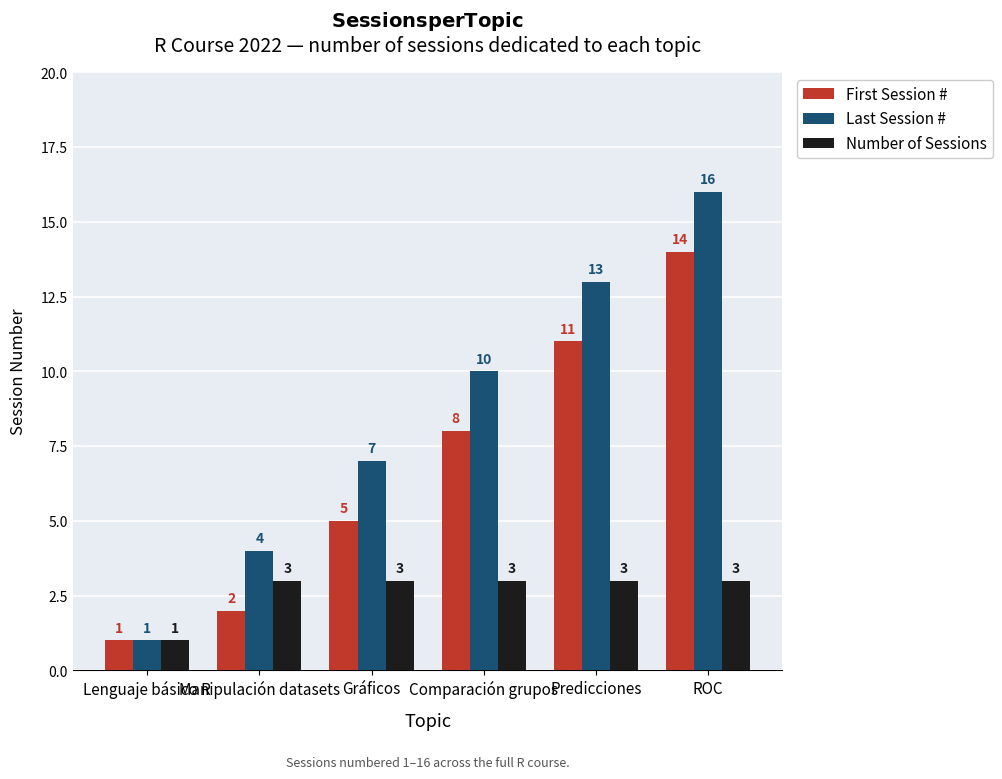

What are all the series names shown in the legend?

First Session #, Last Session #, Number of Sessions